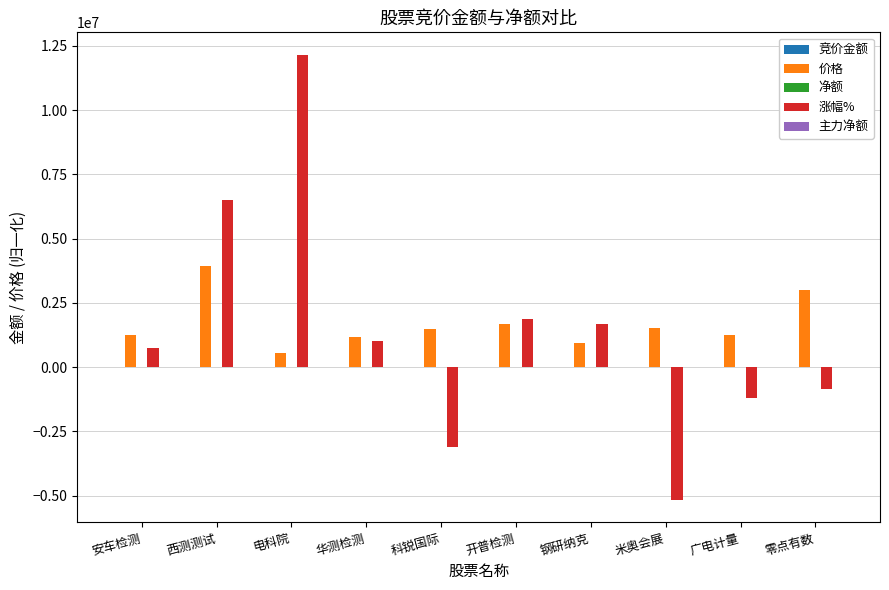

At which category is the sum across all series the highest?

电科院